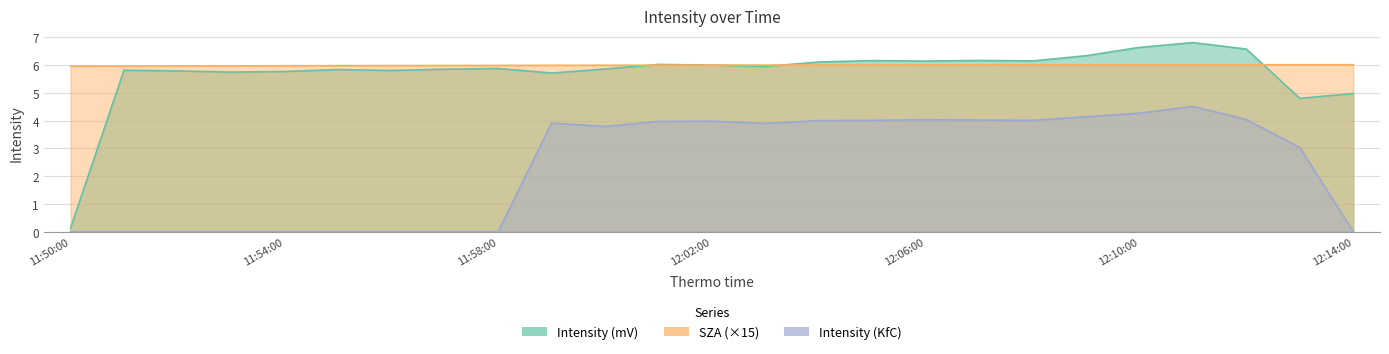

After their last crossing, which series has the higher values: SZA or Intensity (mV)?

SZA